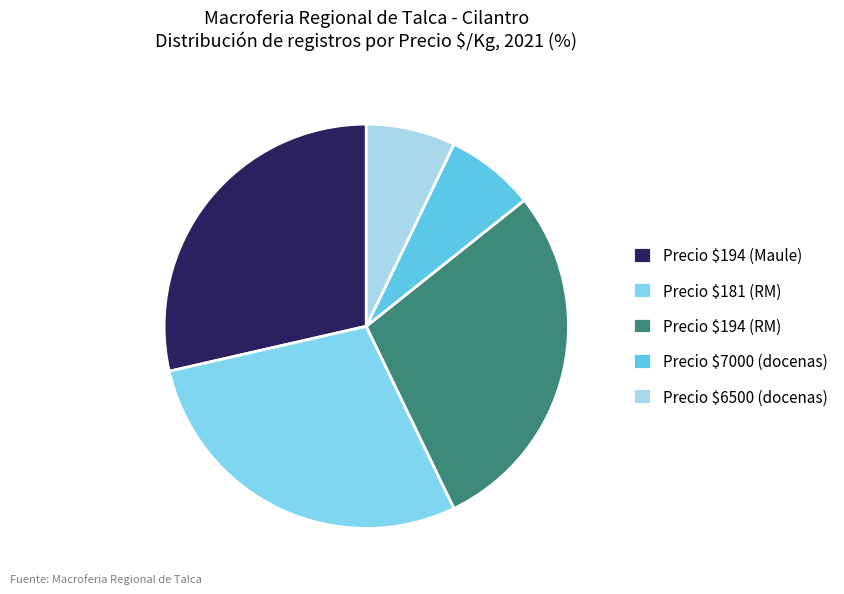

Is there a majority slice in this chart?

No